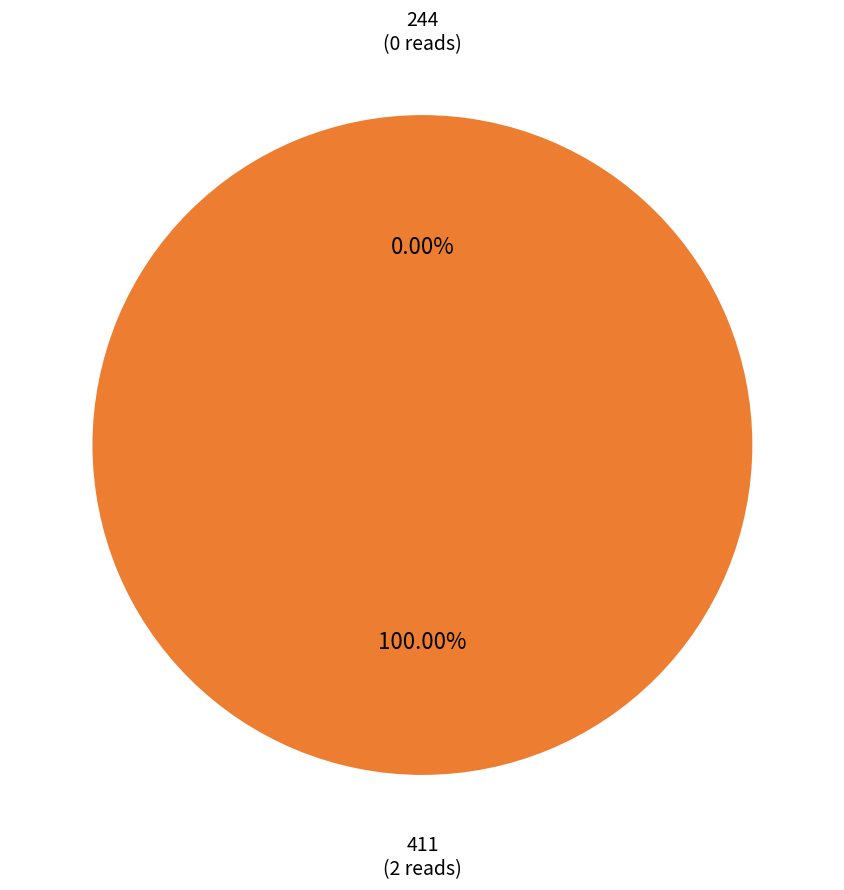

To the nearest percent, what is the average slice percentage?

50%